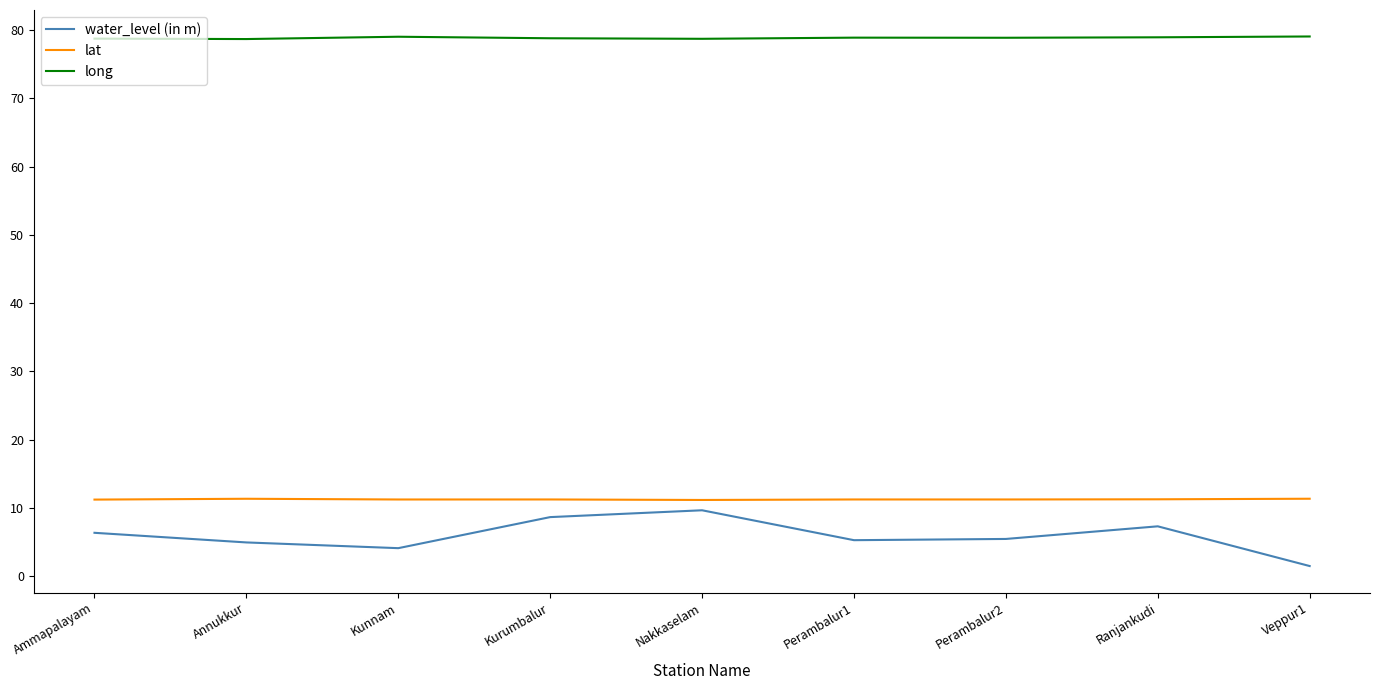

The value of long at Kunnam is 79.0. True or false?

True